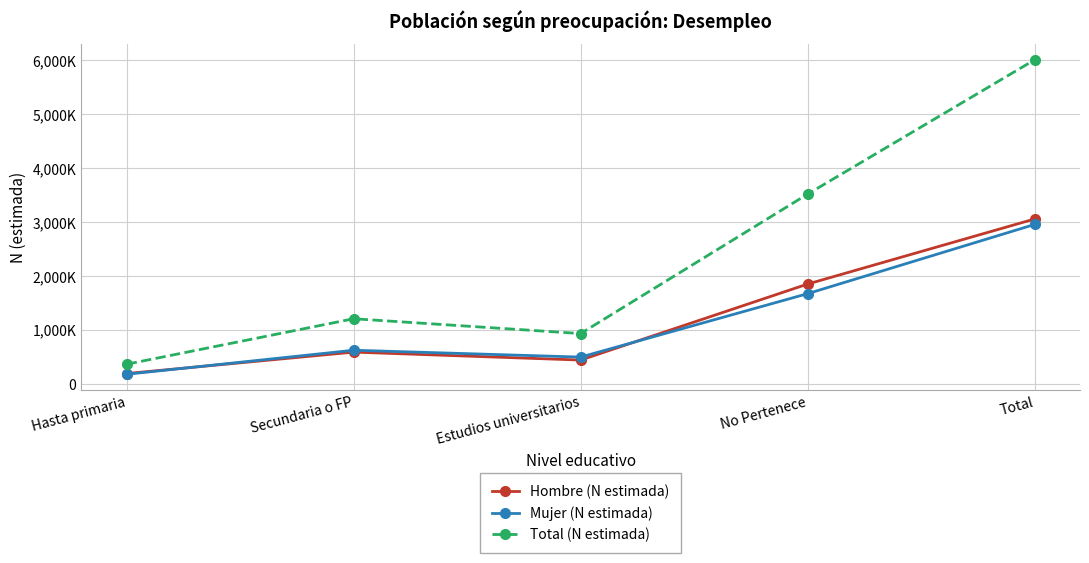

Does the chart have visible grid lines?

Yes